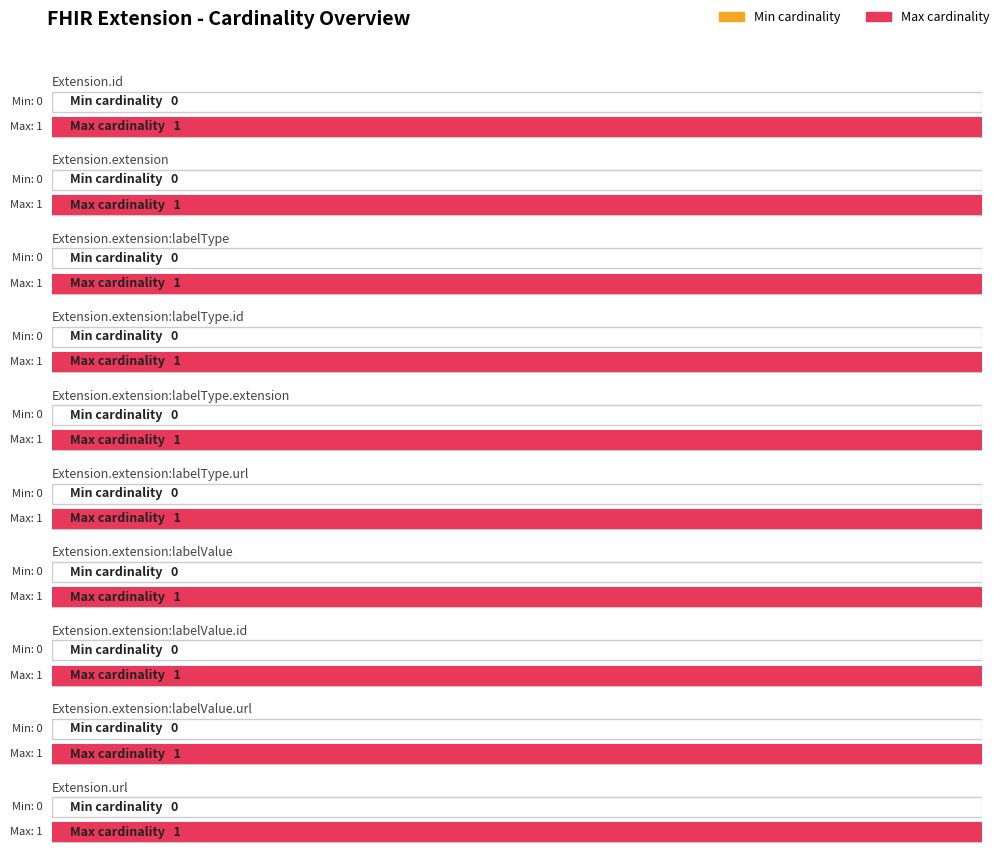

What is the average value of the Max cardinality series?

1